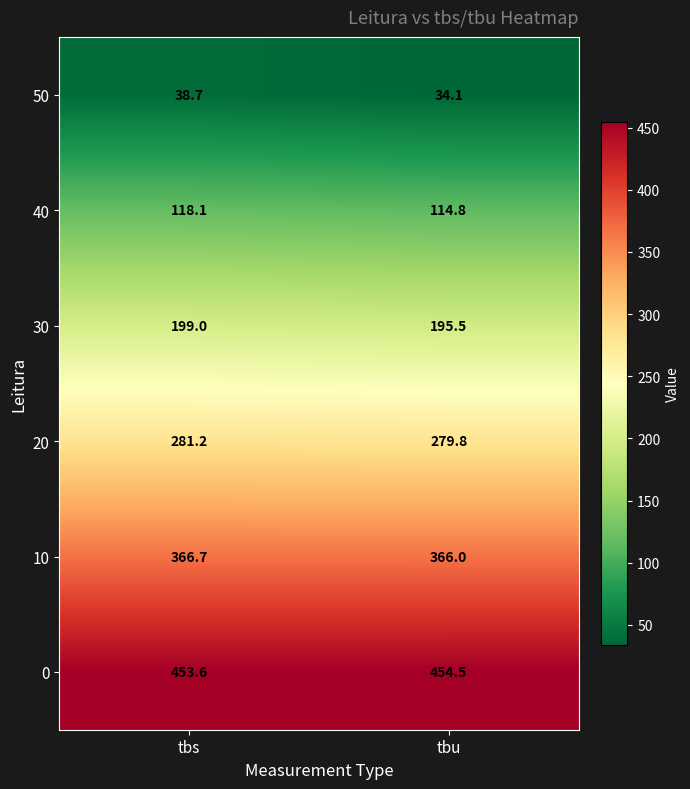

At which category is the sum across all series the highest?

tbs